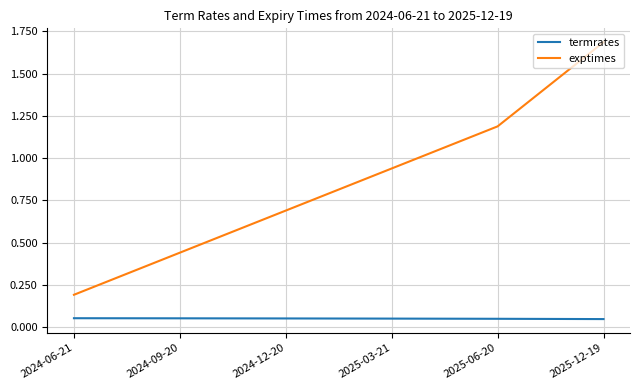

True or false: exptimes has more than 1 interior local peaks.

False